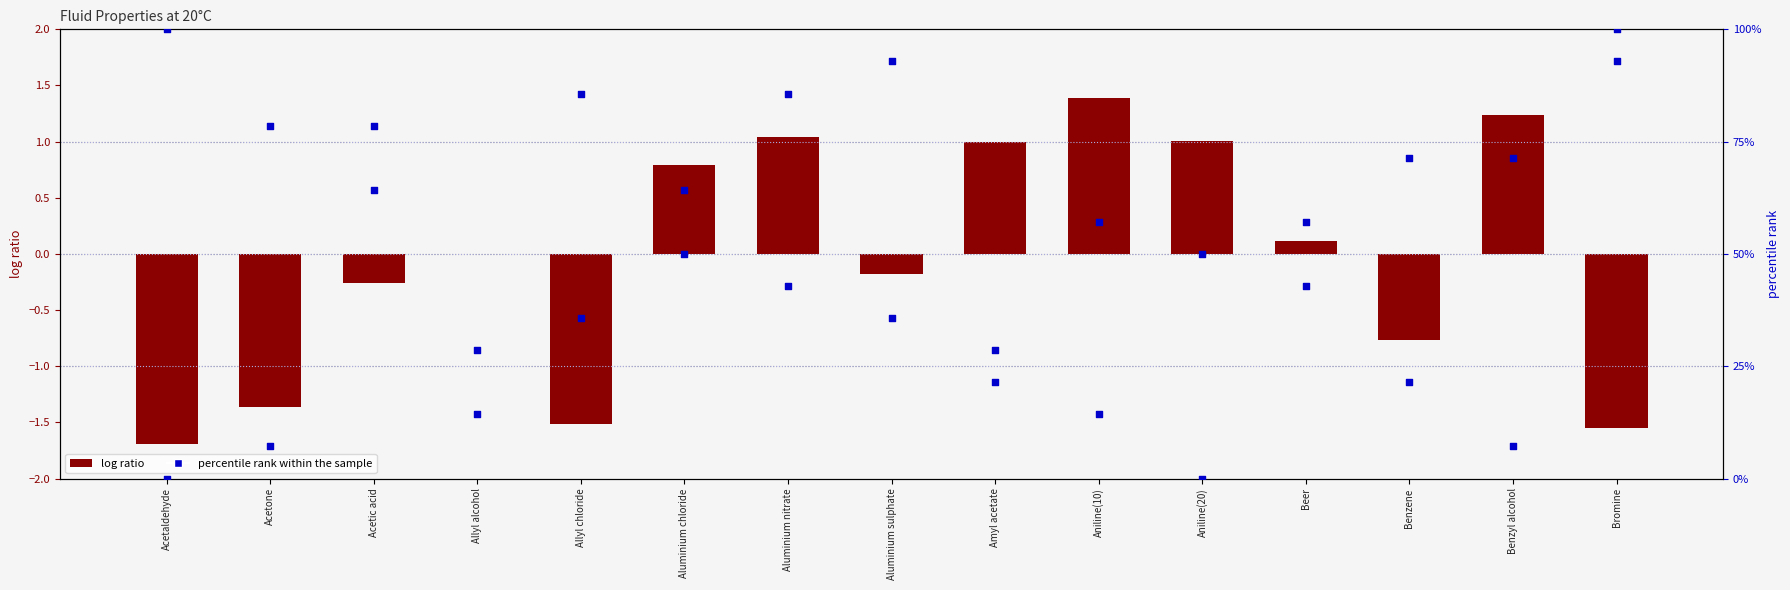

Which series has the largest total across all categories?

percentile rank (Specific gravity)